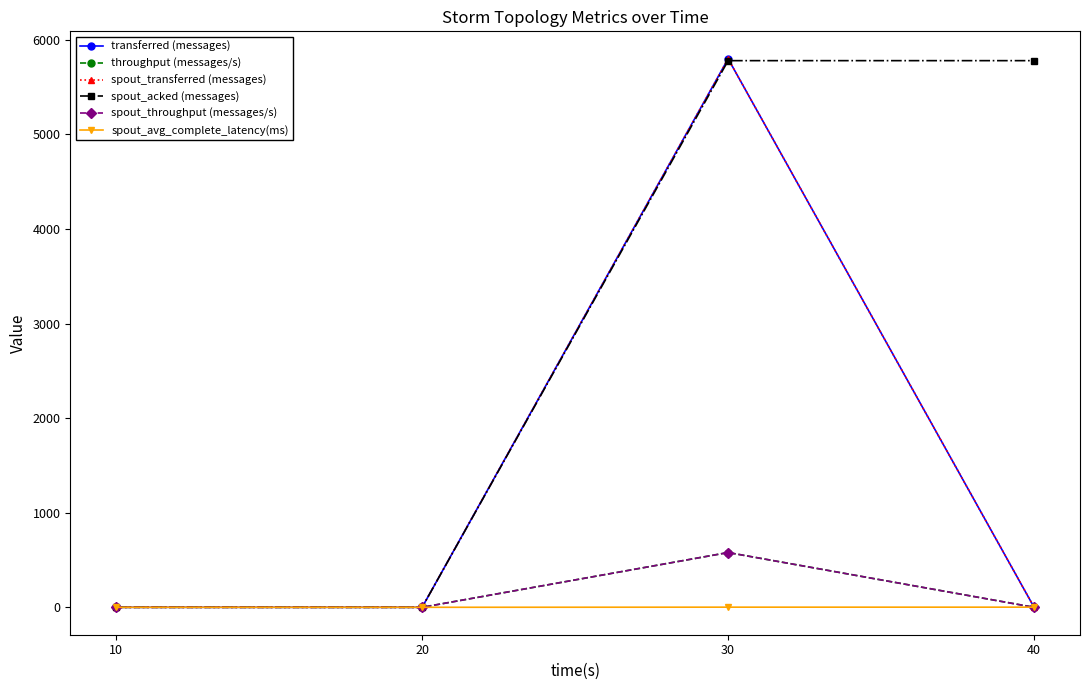

What is the sum of the transferred (messages) values at 30 and 40?

5800.0